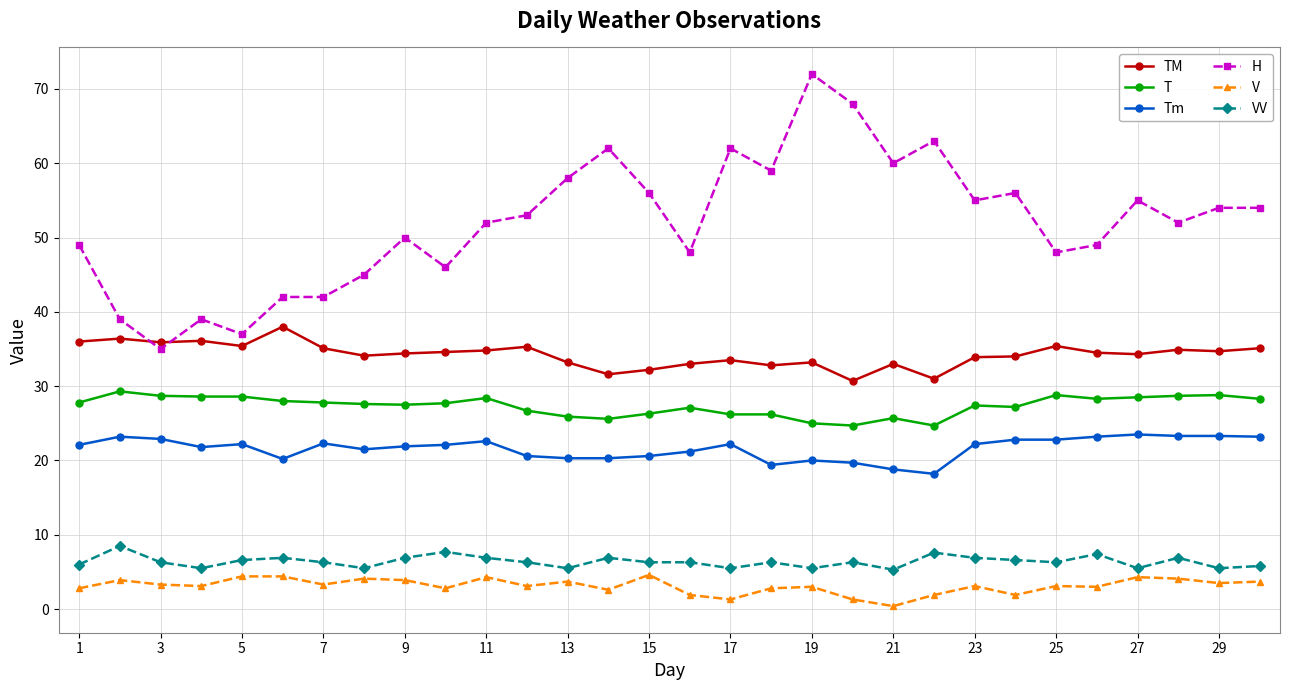

In TM, how many points are higher than both neighbors (excluding endpoints)?

9